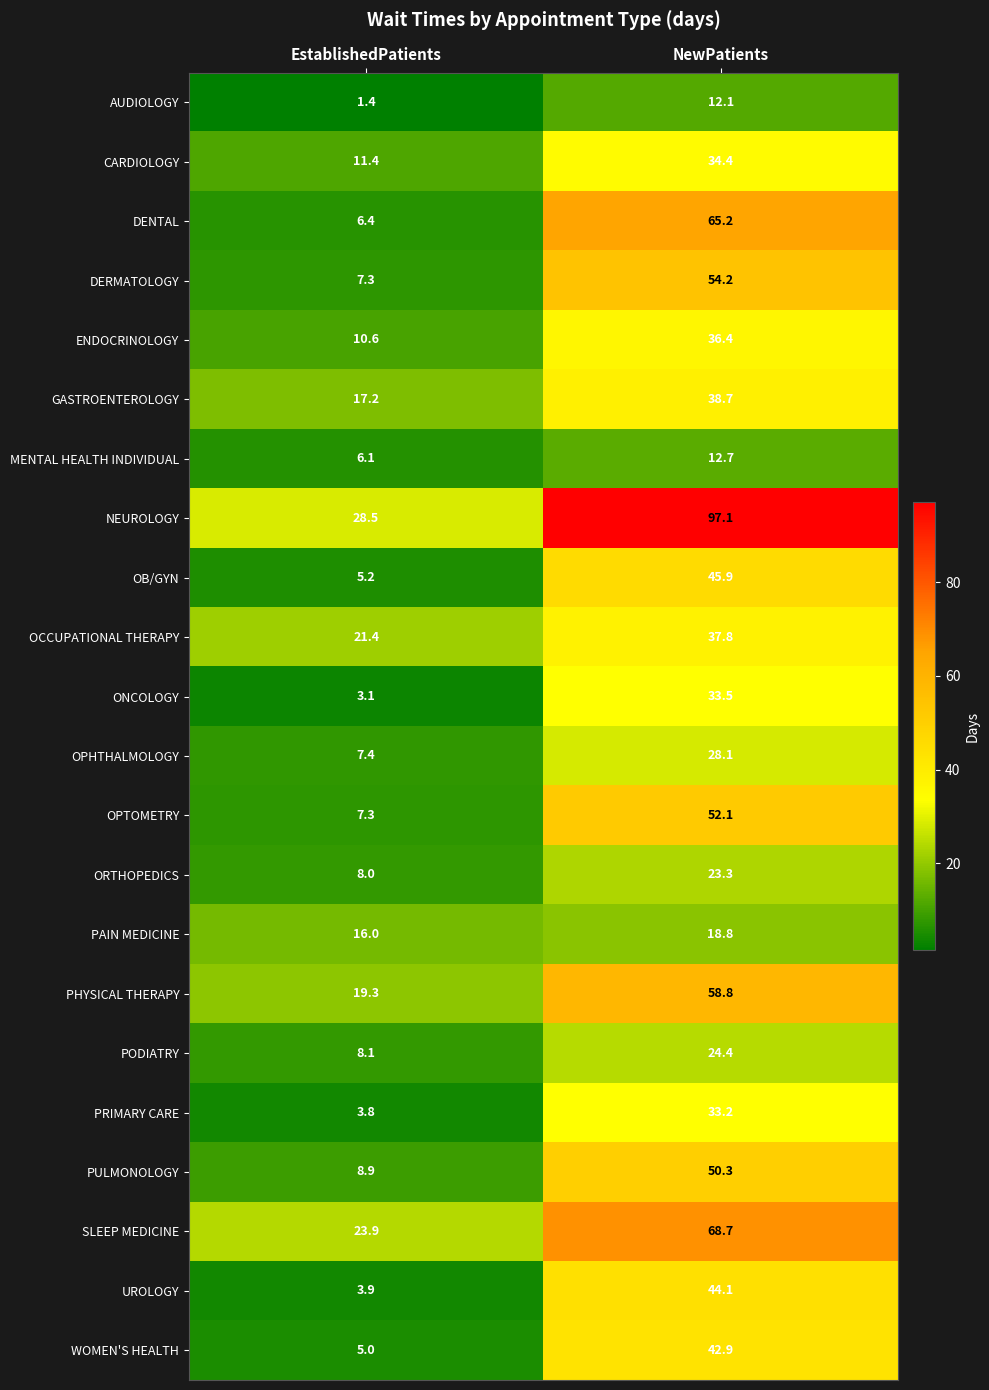

What is the approximate value of PRIMARY CARE at EstablishedPatients?

3.8